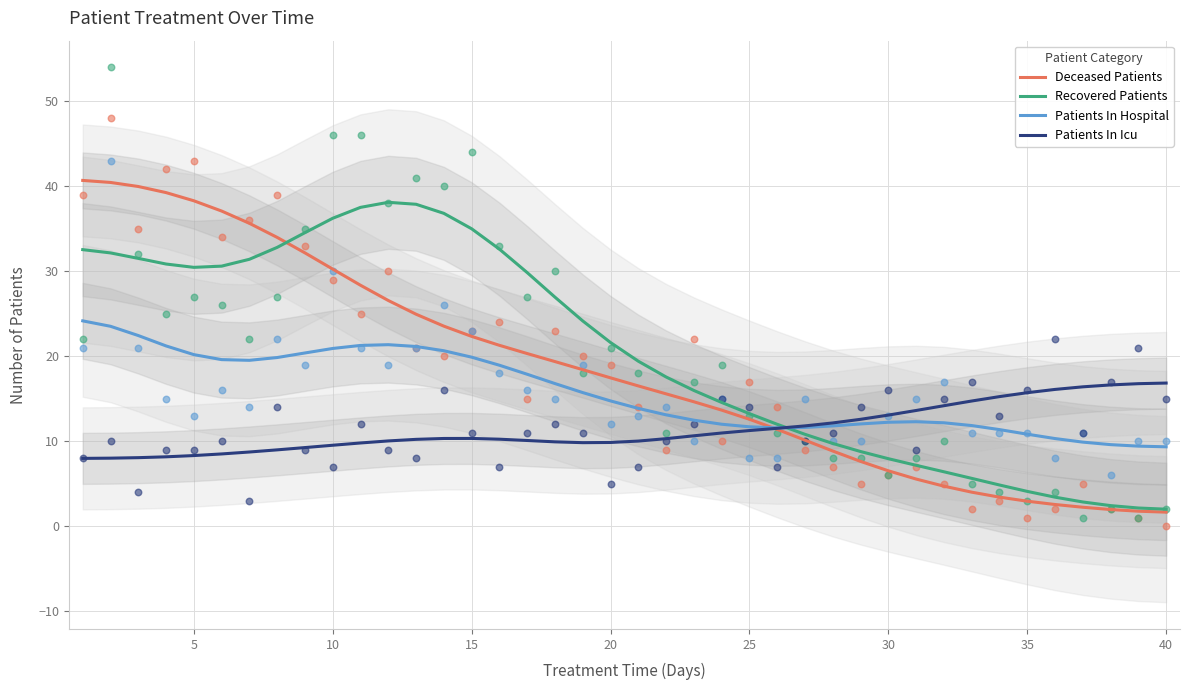

The value of Recovered Patients at 40 is 2.0. True or false?

True